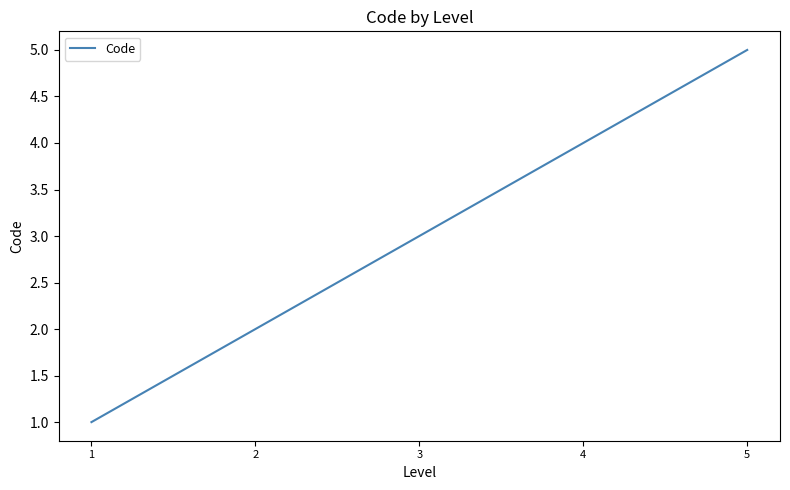

Is it true that the value at 4 is 1?

False